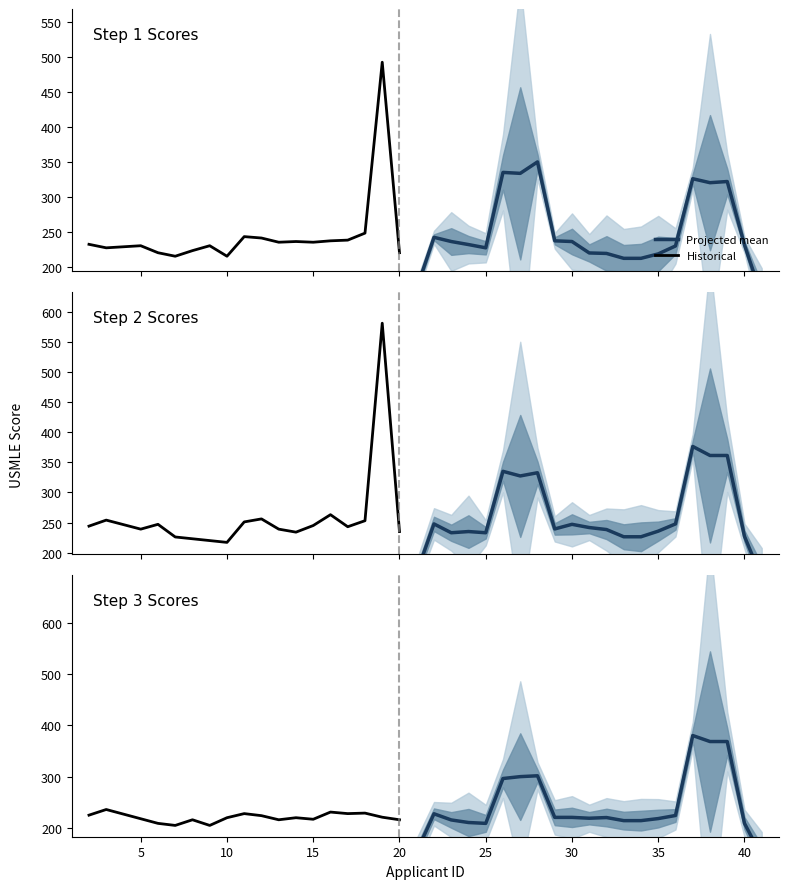

Is this an area chart (filled region under the line)?

No